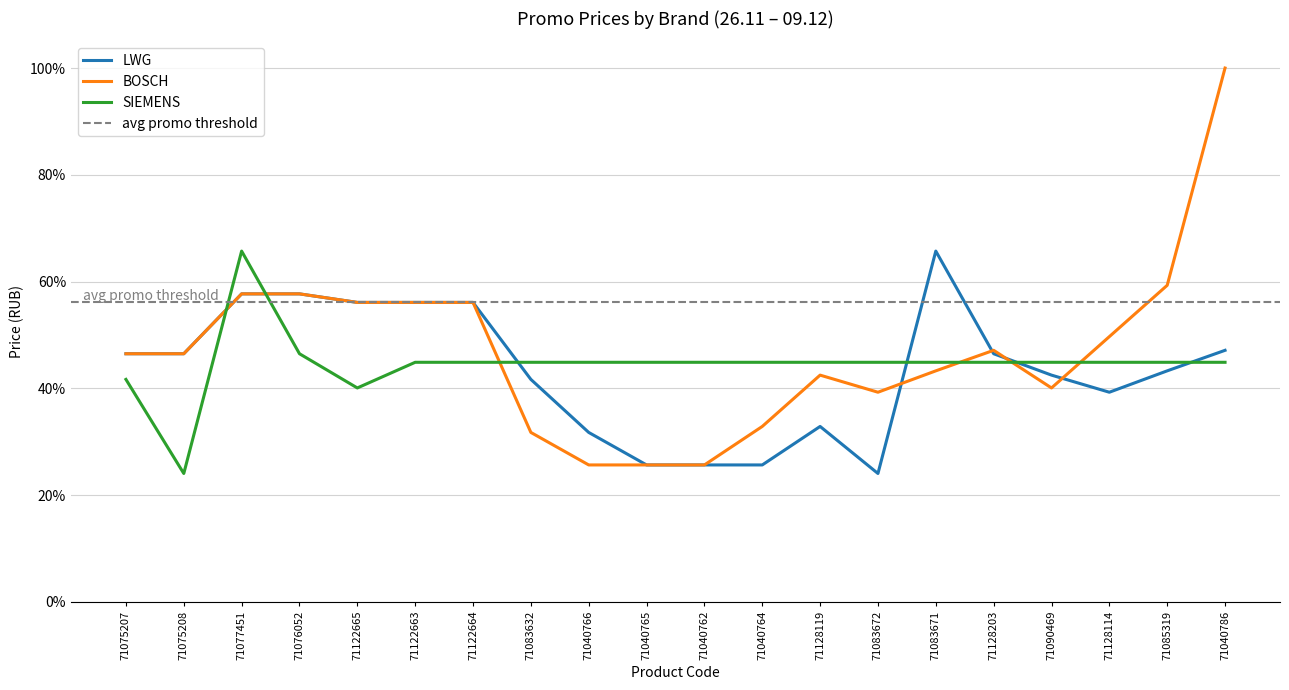

What is the difference between the maximum and second lowest values in the BOSCH series?

0.7